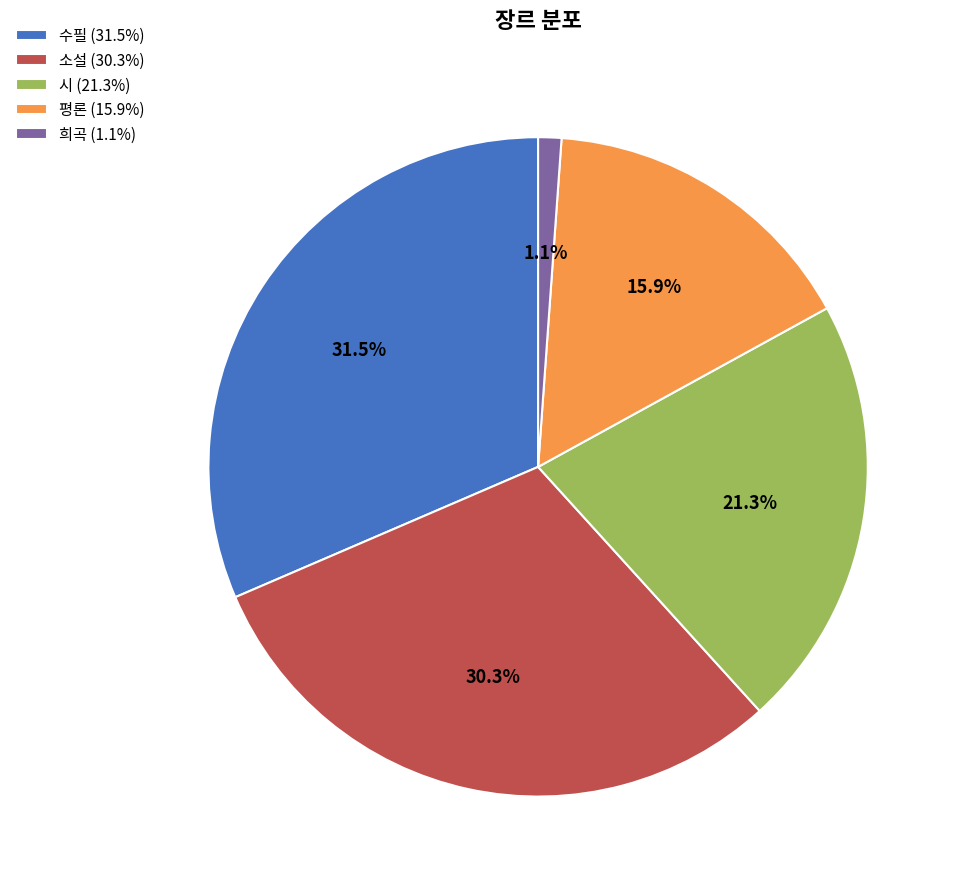

Which has a higher value, 희곡 or 시?

시